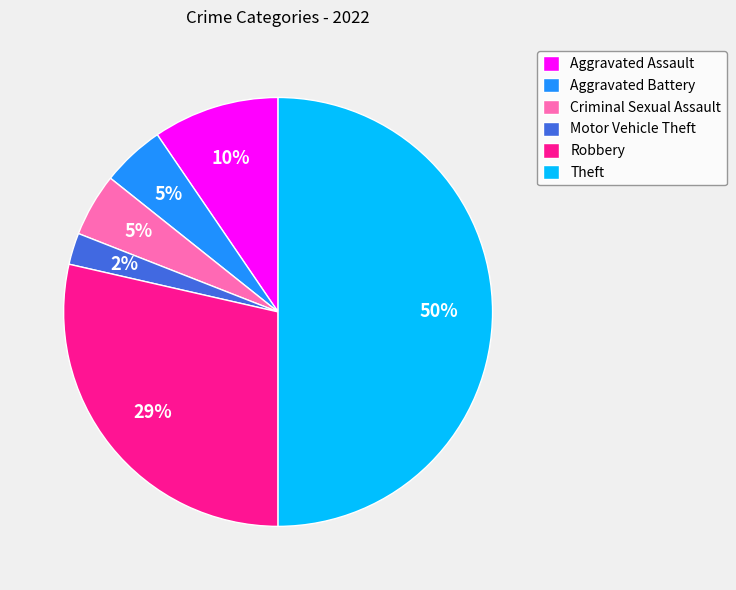

To the nearest percent, what is the difference between the largest and smallest slice percentages?

48%